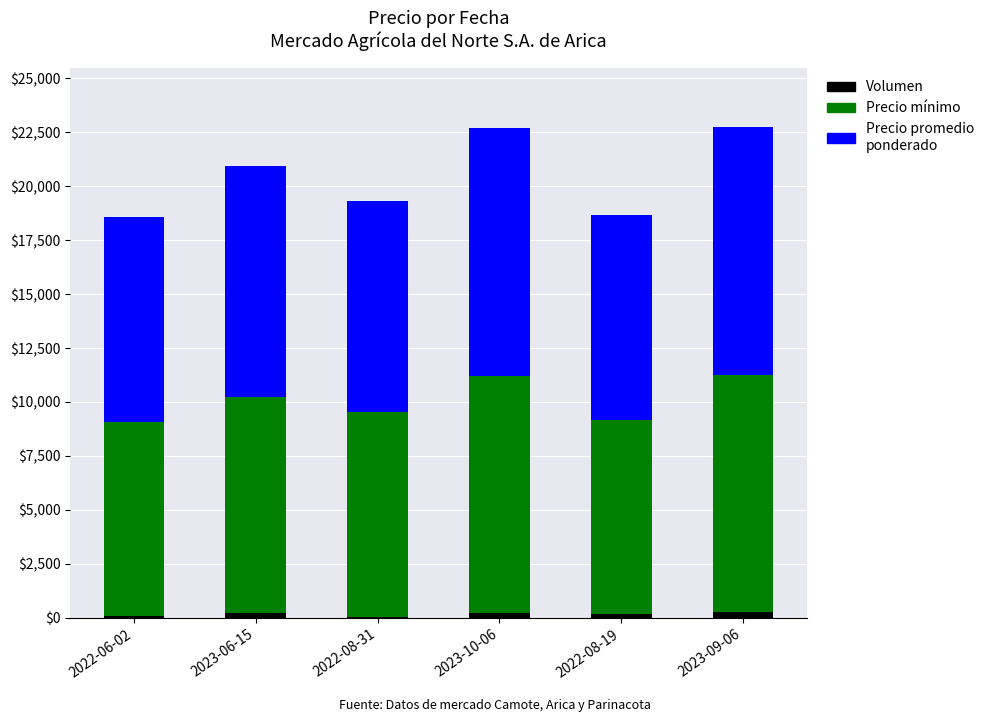

The value of Volumen at 2023-09-06 is 250. True or false?

True